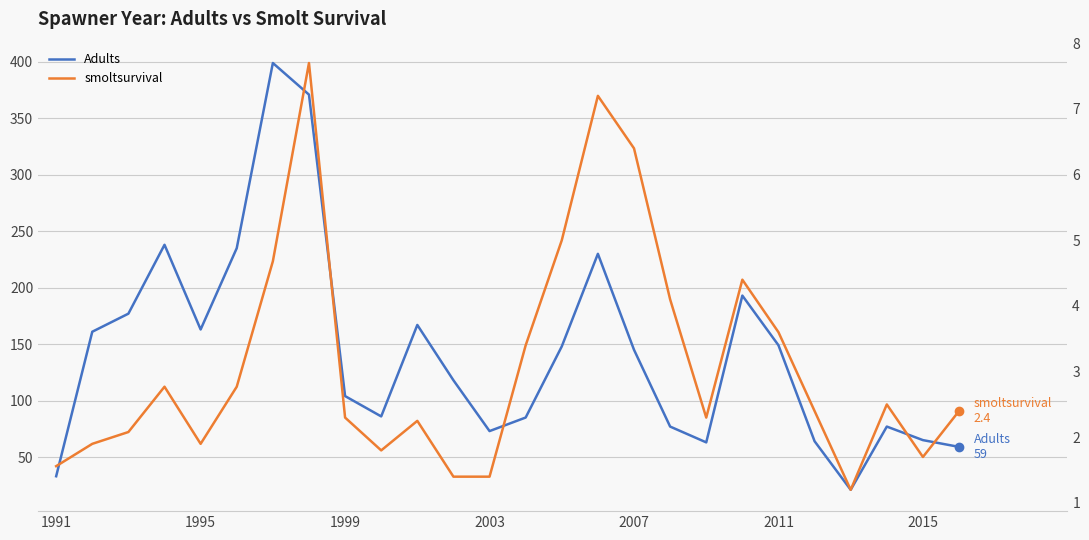

Reading right to left, what are all the values shown in this chart?

Adults: 59.0	65.0	77.0	21.0	64.0	149.0	193.0	63.0	77.0	145.0	230.0	148.0	85.0	73.0	118.0	167.0	86.0	104.0	371.0	399.0	235.0	163.0	238.0	177.0	161.0	33.0
smoltsurvival: 2.4	1.7	2.5	1.2	2.4	3.6	4.4	2.3	4.1	6.4	7.2	5.0	3.4	1.4	1.4	2.2	1.8	2.3	7.7	4.7	2.8	1.9	2.8	2.1	1.9	1.6